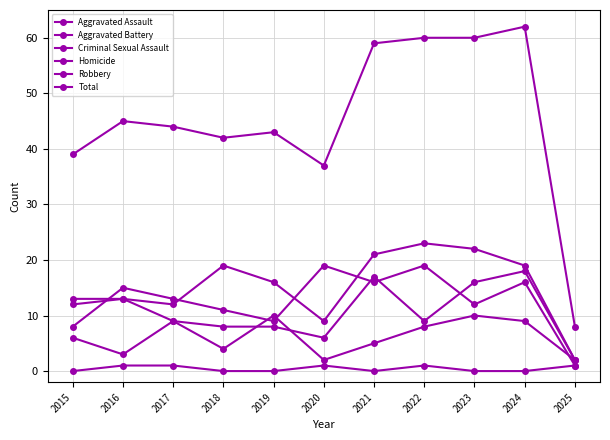

How many distinct data groups are displayed?

6